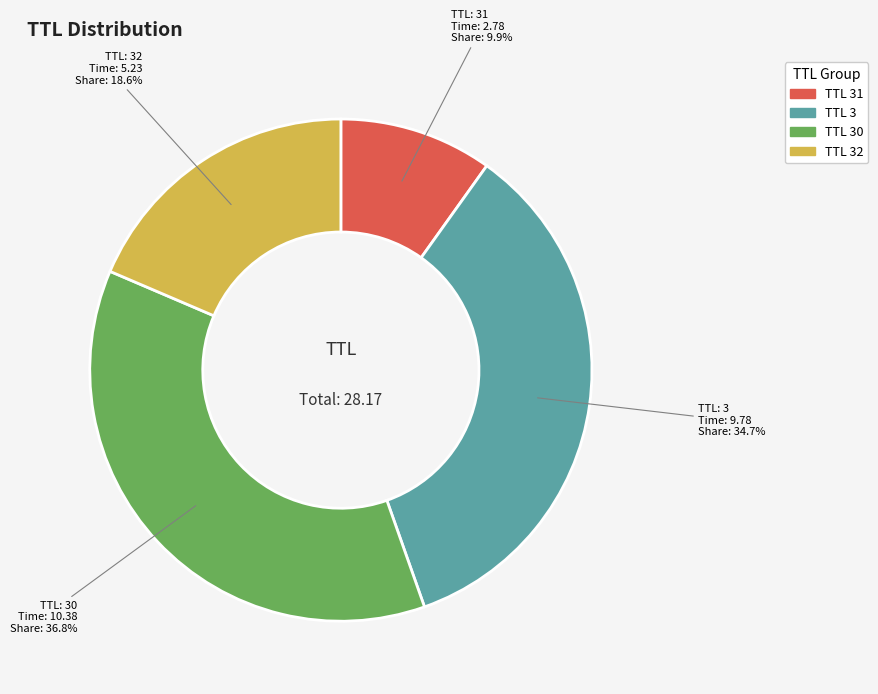

Which slice is the smallest?

TTL 31